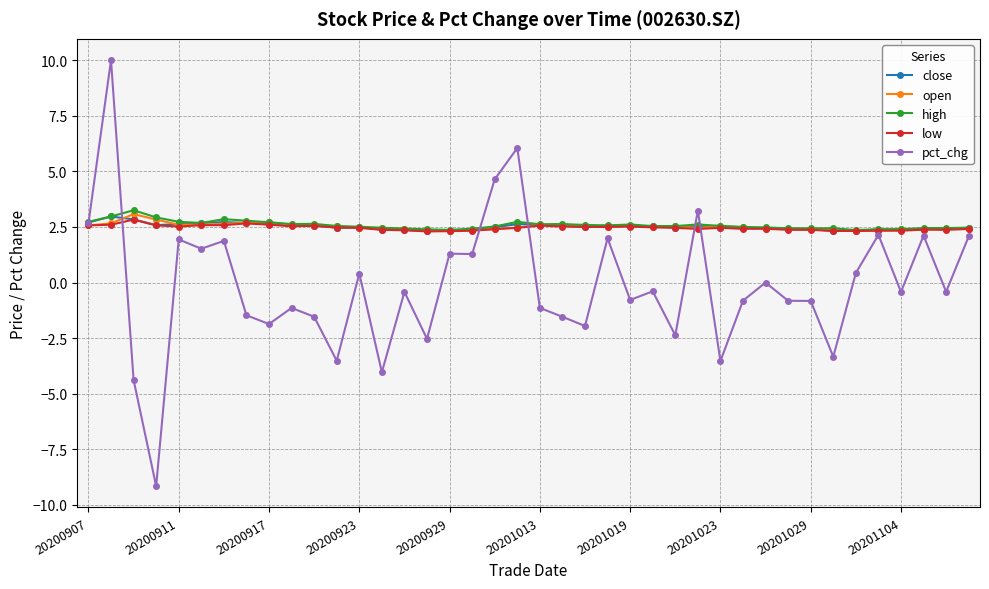

What is the value of the close point at the 20th from the left?

2.6